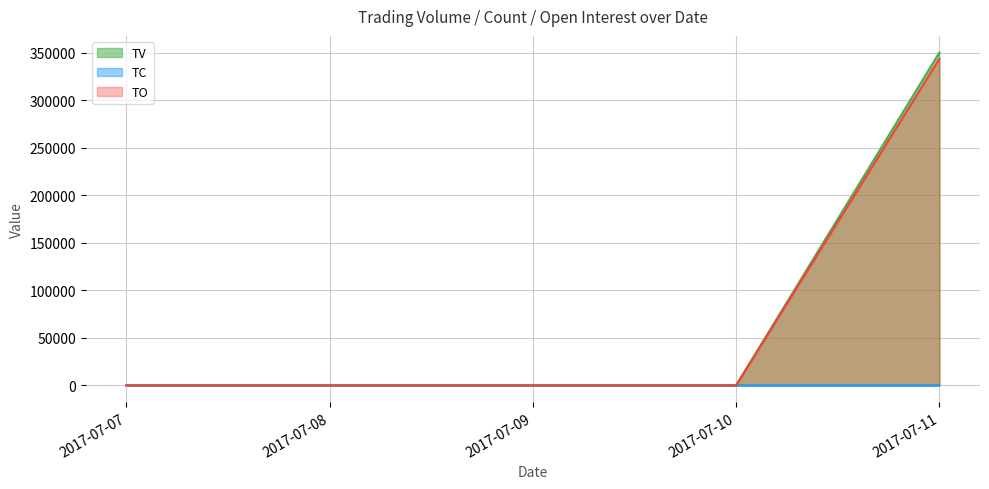

What is the difference between the maximum and minimum values in the TV series?

350000